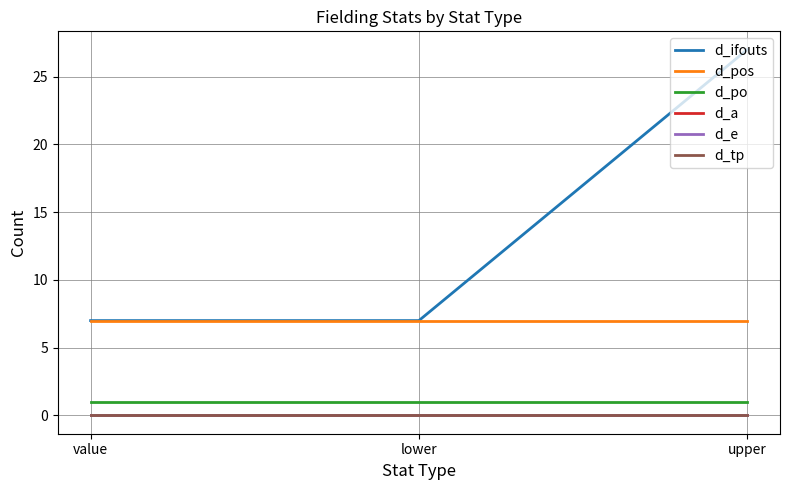

Rank the series at upper from highest to lowest value.

d_ifouts, d_pos, d_po, d_a, d_e, d_tp